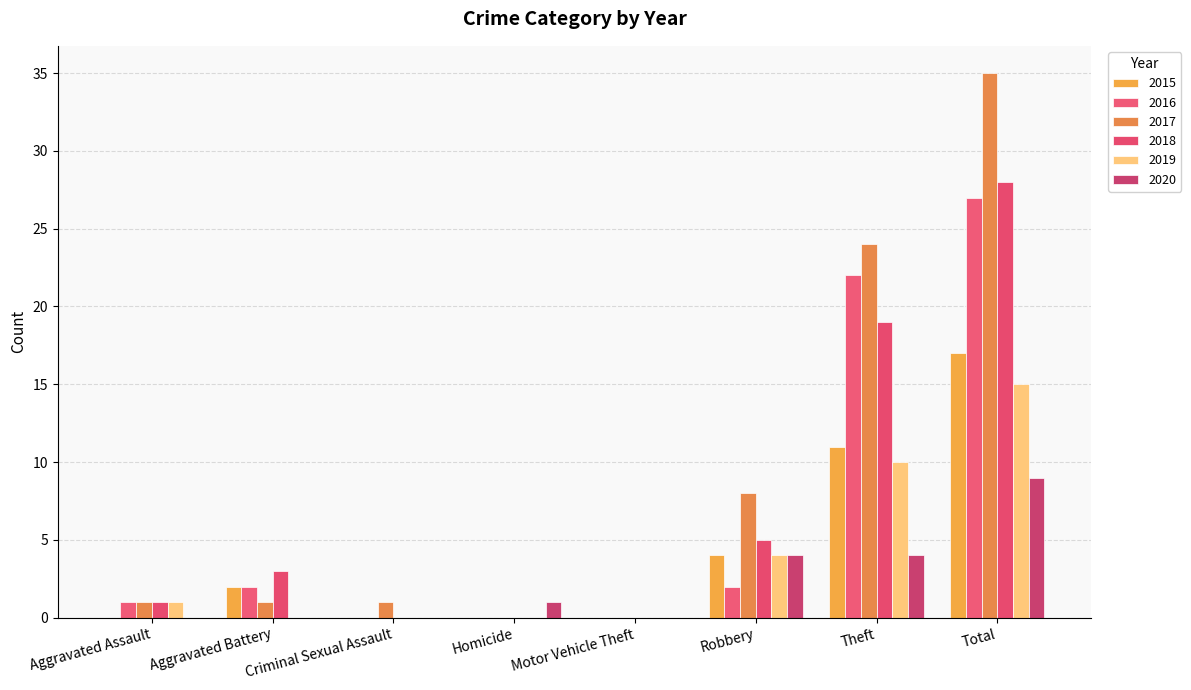

What is the sum of the 2017 values at Motor Vehicle Theft and Total?

35